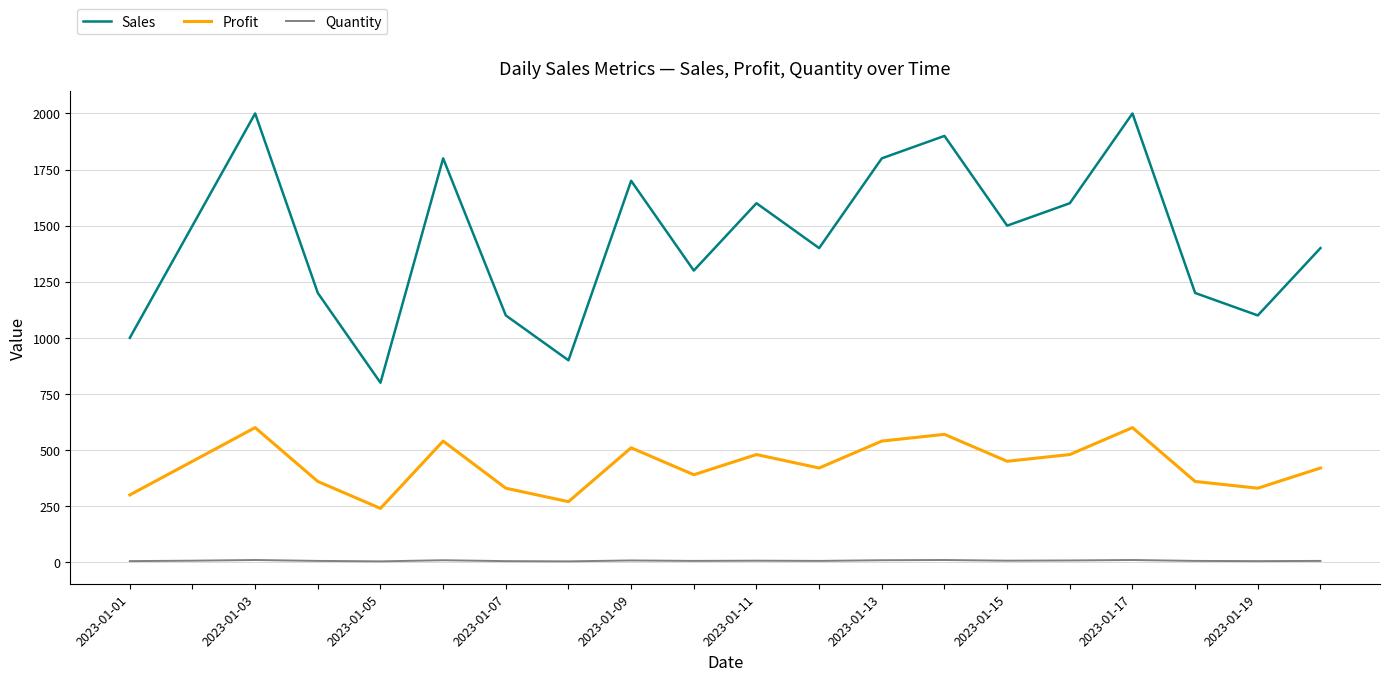

Which series has the largest range (max minus min)?

Sales